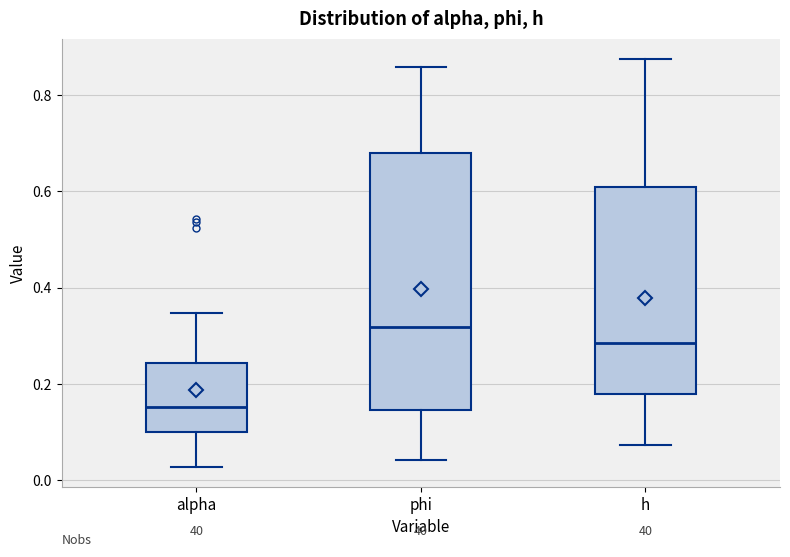

Reading left to right, read every box against the y-axis: the position of its median line, the range the box covers, and the ends of its whiskers. The values are not printed on the chart, so give them approximately, as read against the axis.

alpha: median 0.16, box 0.10 to 0.24, whiskers 0.02 to 0.34
phi: median 0.32, box 0.14 to 0.68, whiskers 0.04 to 0.86
h: median 0.28, box 0.18 to 0.60, whiskers 0.08 to 0.88